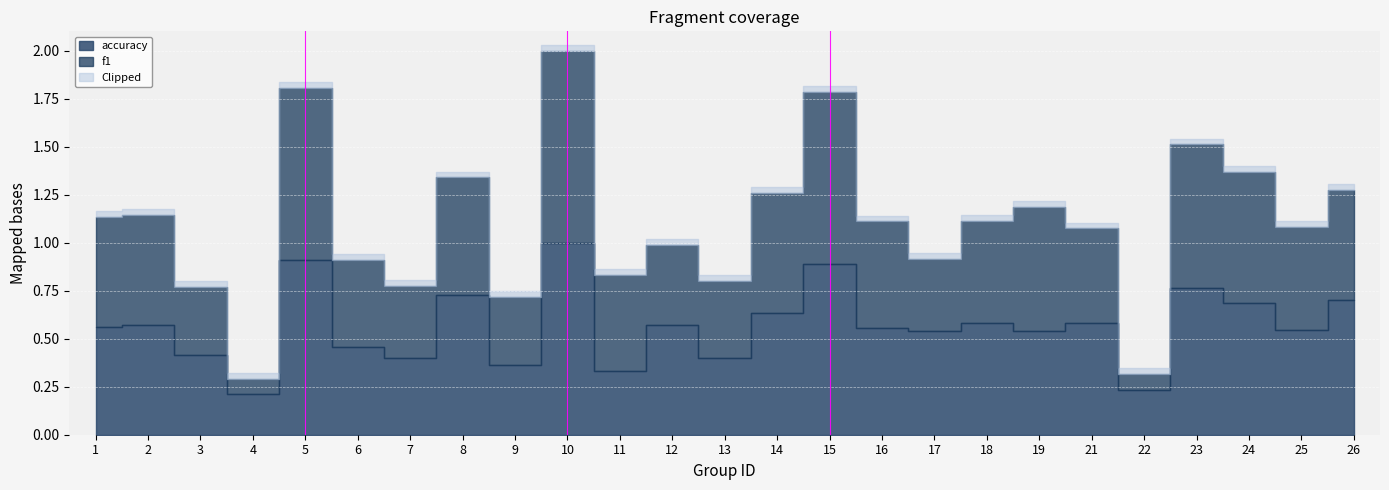

Which series changed the most between 7 and 19?

f1